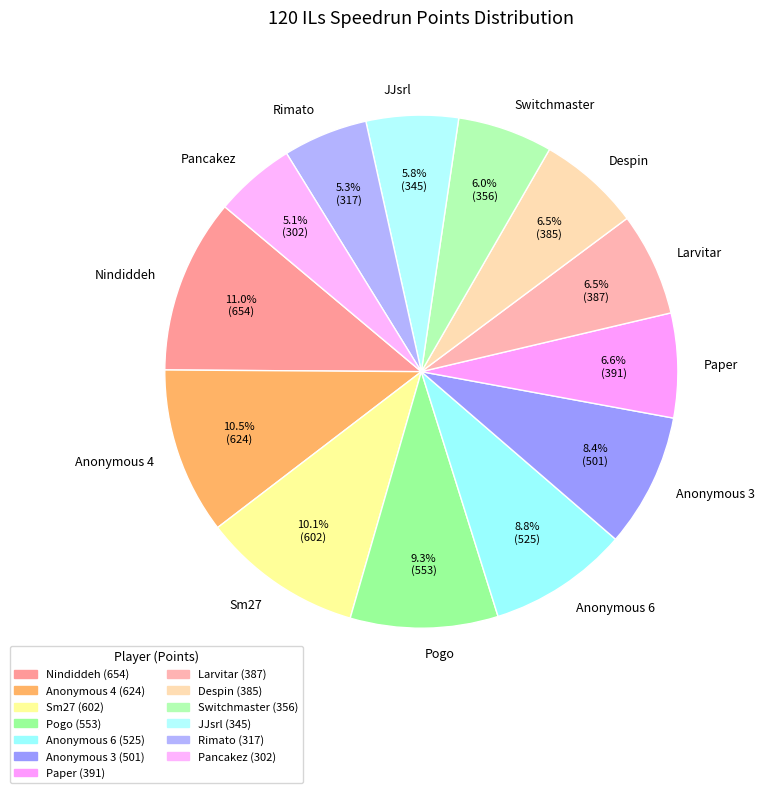

What is the largest slice in the pie chart?

Nindiddeh